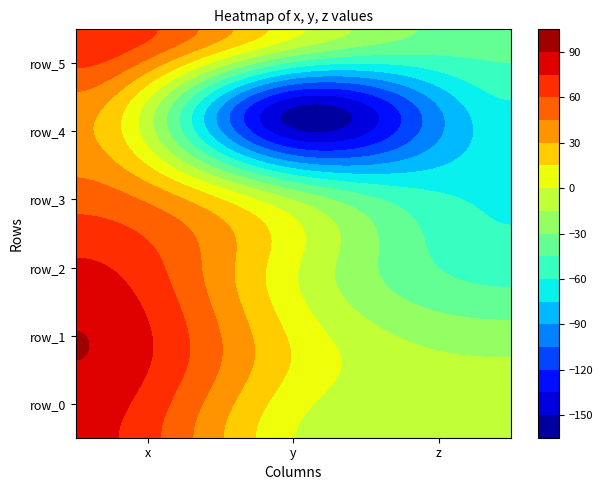

The value of row_3 at 2 is -84.1. True or false?

False